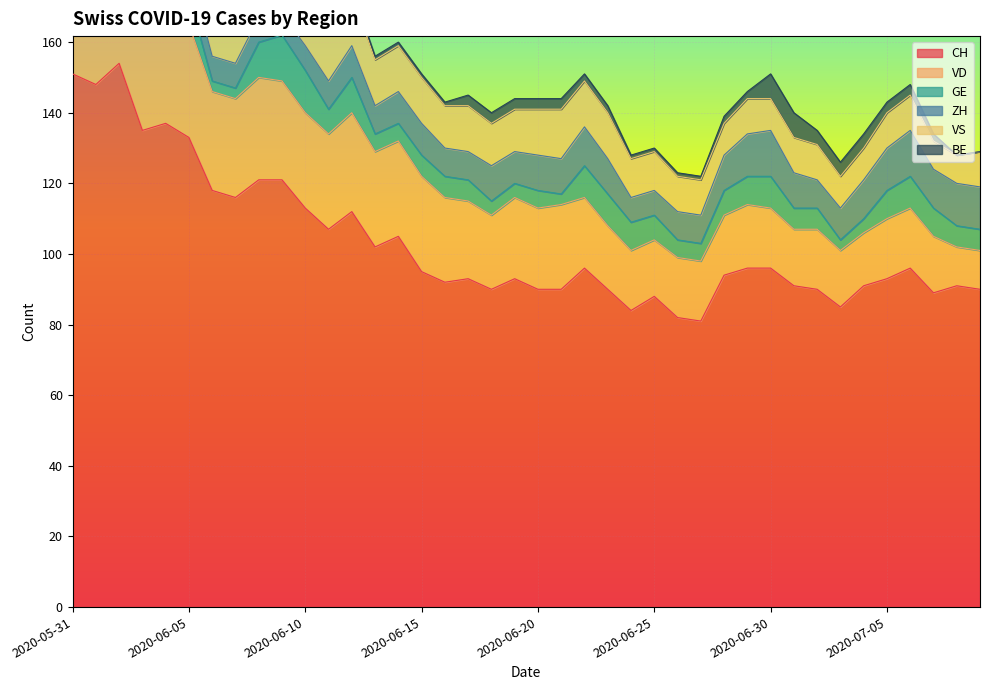

Rank the categories by BE value from lowest to highest.

2020-07-08, 2020-07-09, 2020-06-12, 2020-06-13, 2020-06-14, 2020-06-15, 2020-06-16, 2020-06-24, 2020-06-25, 2020-06-26, 2020-06-27, 2020-06-22, 2020-06-23, 2020-06-28, 2020-06-29, 2020-07-07, 2020-06-08, 2020-06-09, 2020-06-17, 2020-06-18, 2020-06-19, 2020-06-20, 2020-06-21, 2020-07-05, 2020-07-06, 2020-06-10, 2020-06-11, 2020-07-02, 2020-07-03, 2020-07-04, 2020-06-05, 2020-06-06, 2020-06-07, 2020-06-02, 2020-06-03, 2020-06-04, 2020-06-30, 2020-07-01, 2020-05-31, 2020-06-01